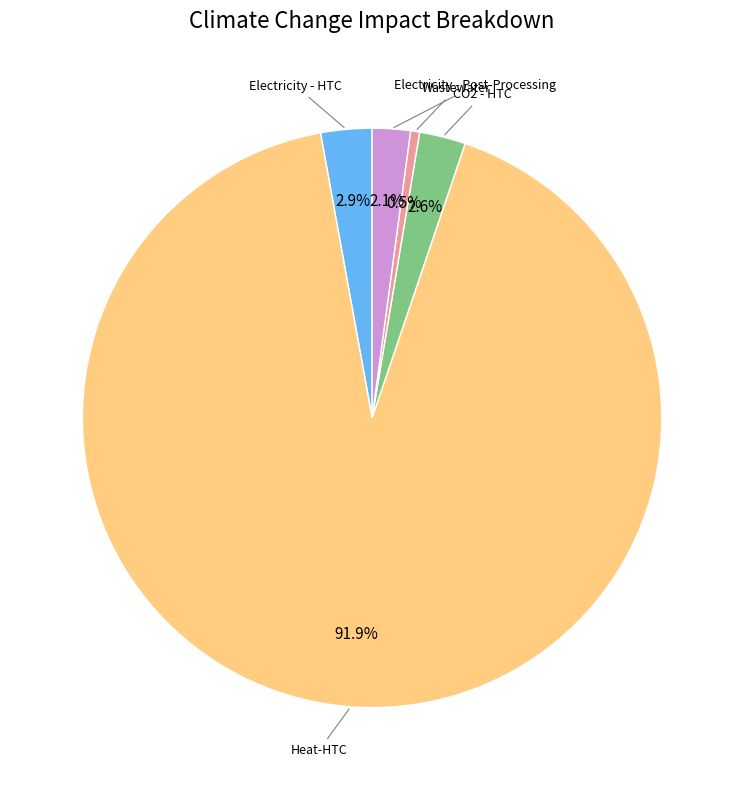

What portion of the pie excludes CO2 - HTC?

97.4%